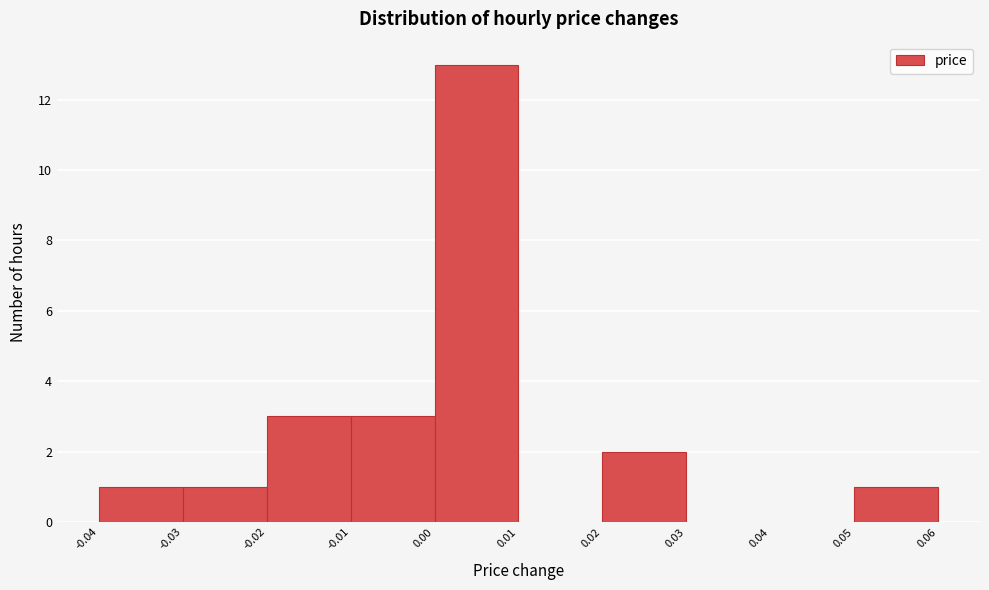

What is the height of the bar covering -0.04 to -0.03 on the x-axis? The values are not printed on the chart, so give them approximately, as read against the axis.

1